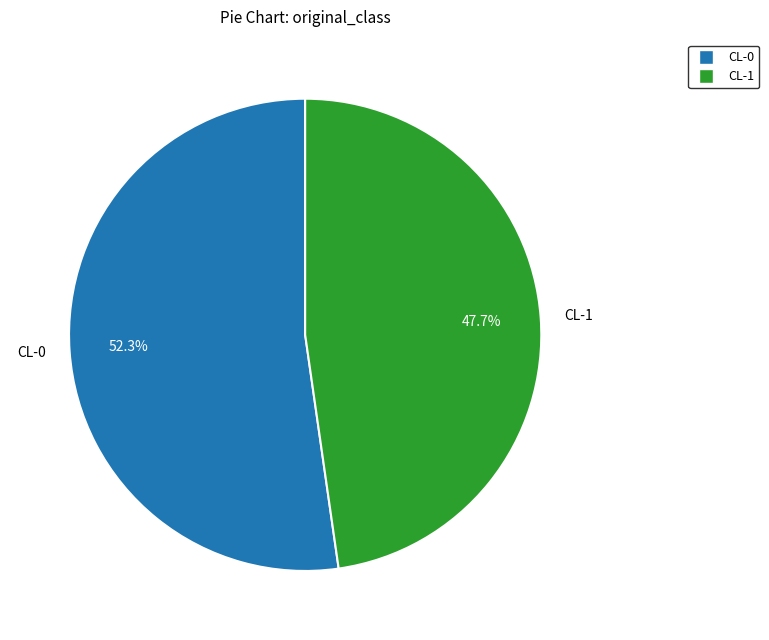

To the nearest percent, what portion does CL-0 represent?

52%